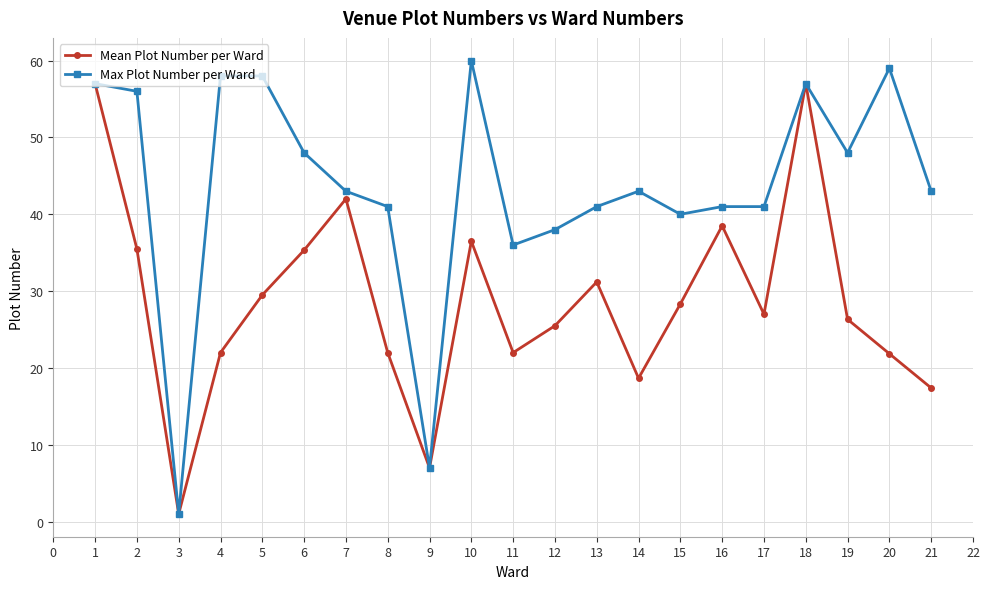

Rank the series by their average value, from lowest to highest.

Mean Plot Number per Ward, Max Plot Number per Ward